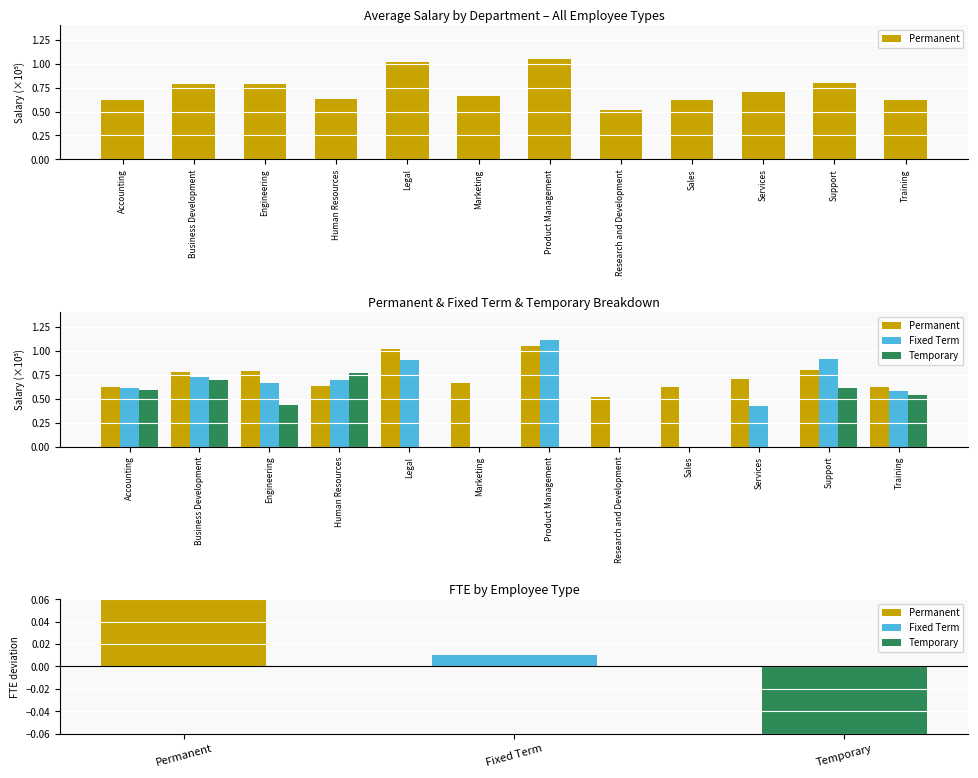

At which label does Permanent reach its peak?

Product Management